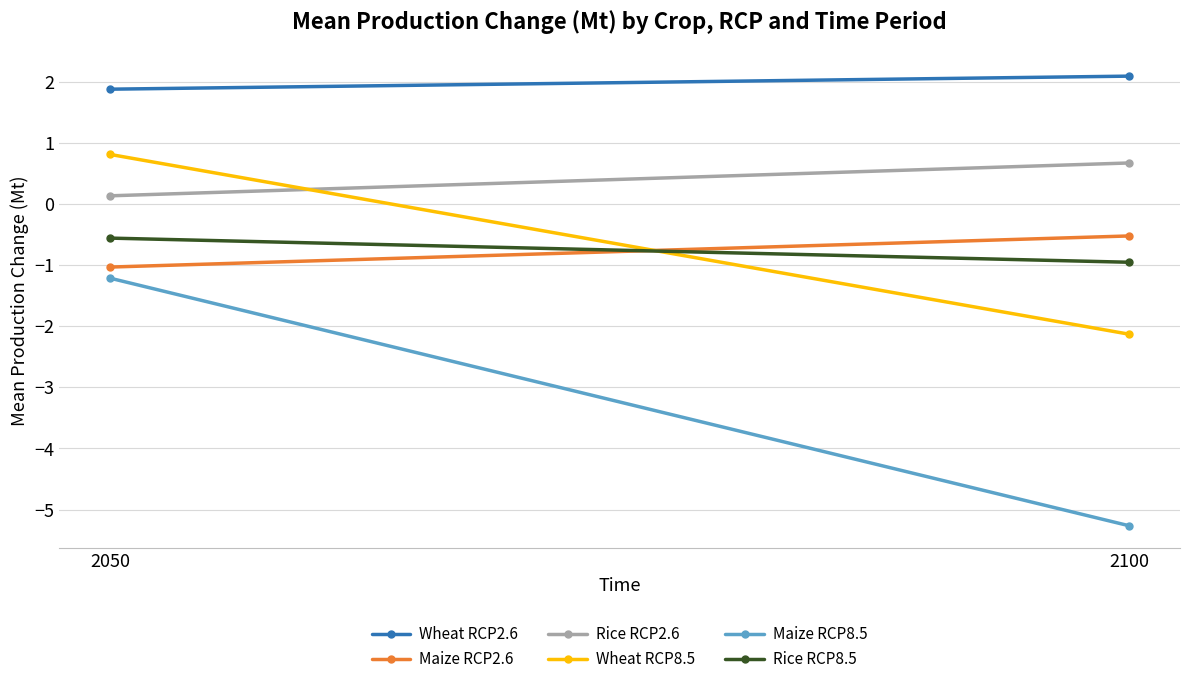

At how many categories does at least one series exceed -5?

2